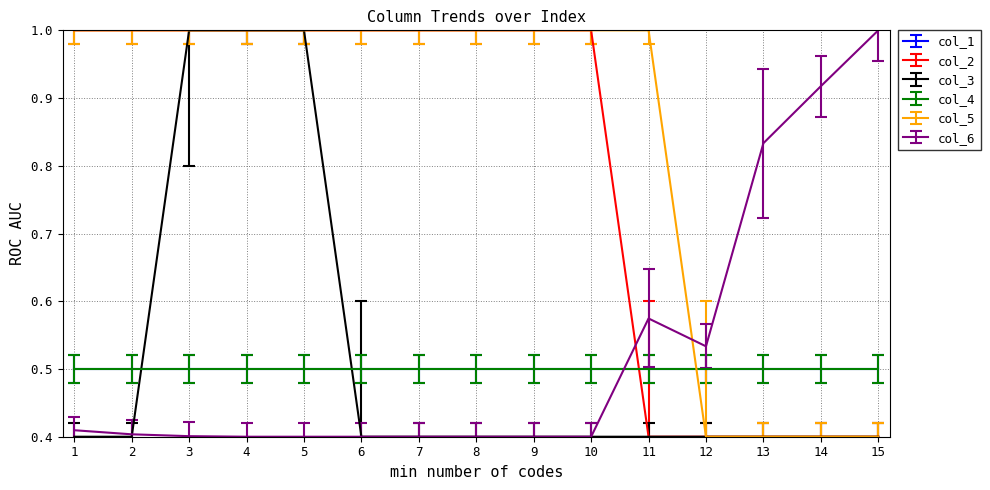

The col_3 series shows 1.0 at 3. True or false?

True